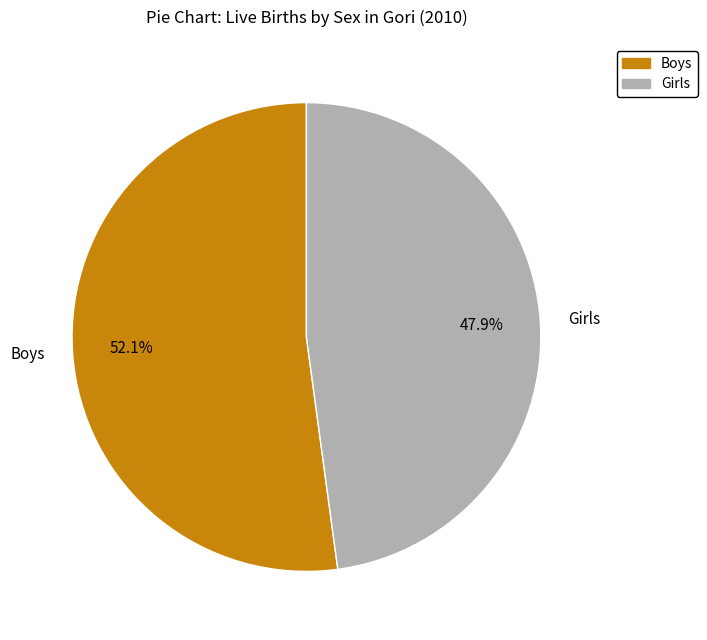

To the nearest percent, what is the combined percentage of Boys and Girls?

100%